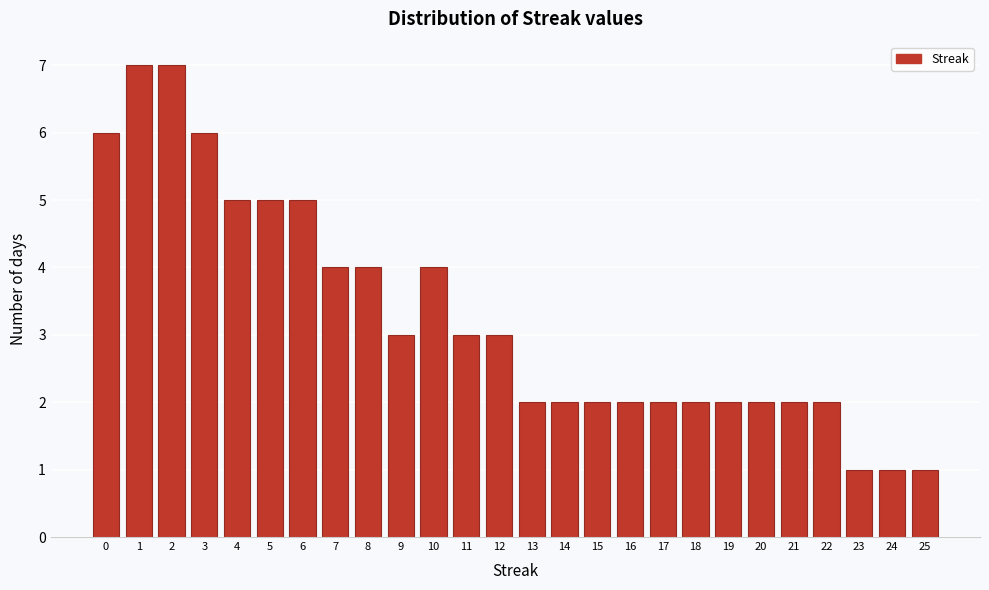

Reading left to right, transcribe this chart: for each bar, give the range it covers on the x-axis and its height. The values are not printed on the chart, so give them approximately, as read against the axis.

-0.5 to 0.5: 6
0.5 to 1.5: 7
1.5 to 2.5: 7
2.5 to 3.5: 6
3.5 to 4.5: 5
4.5 to 5.5: 5
5.5 to 6.5: 5
6.5 to 7.5: 4
7.5 to 8.5: 4
8.5 to 9.5: 3
9.5 to 10.5: 4
10.5 to 11.5: 3
11.5 to 12.5: 3
12.5 to 13.5: 2
13.5 to 14.5: 2
14.5 to 15.5: 2
15.5 to 16.5: 2
16.5 to 17.5: 2
17.5 to 18.5: 2
18.5 to 19.5: 2
19.5 to 20.5: 2
20.5 to 21.5: 2
21.5 to 22.5: 2
22.5 to 23.5: 1
23.5 to 24.5: 1
24.5 to 25.5: 1